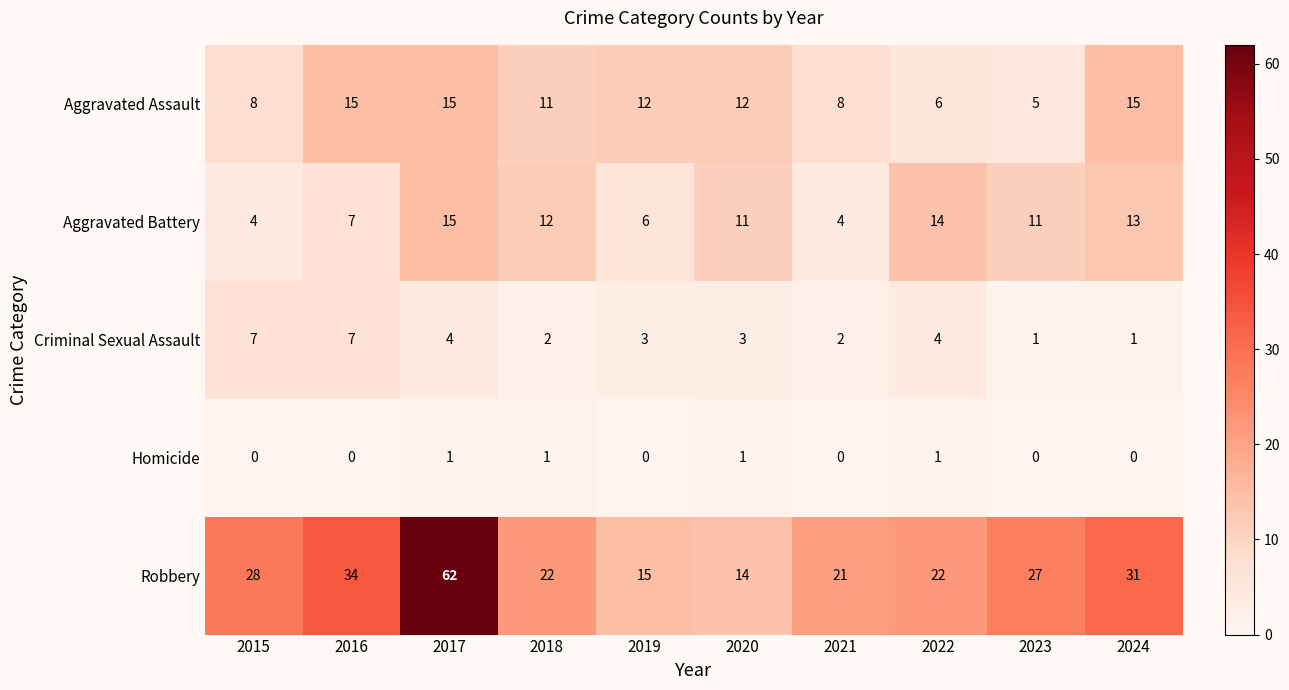

What is the average value of the Robbery series?

28